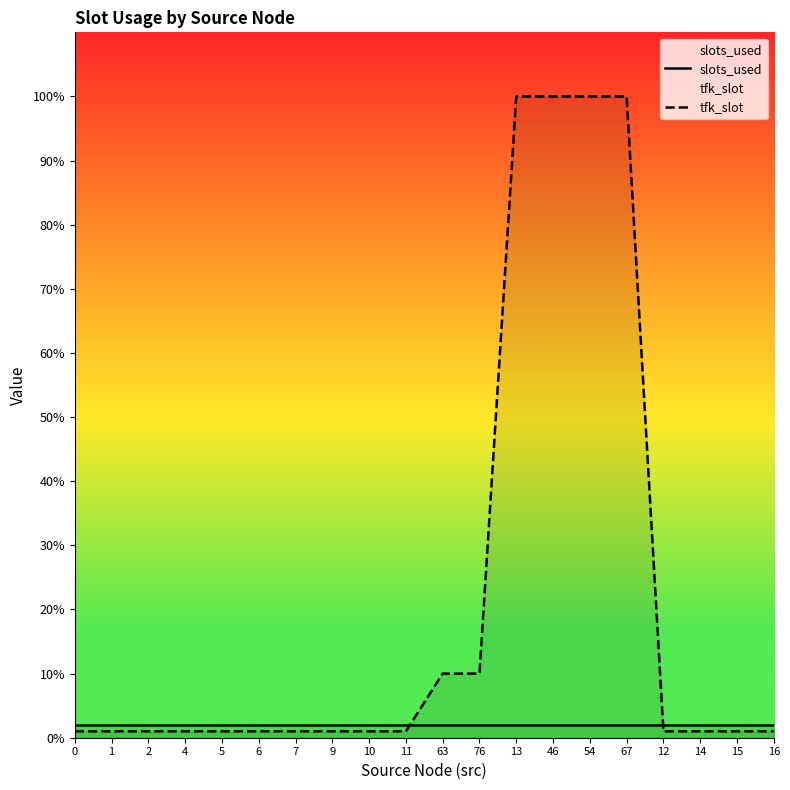

How many data points does each series have?

20